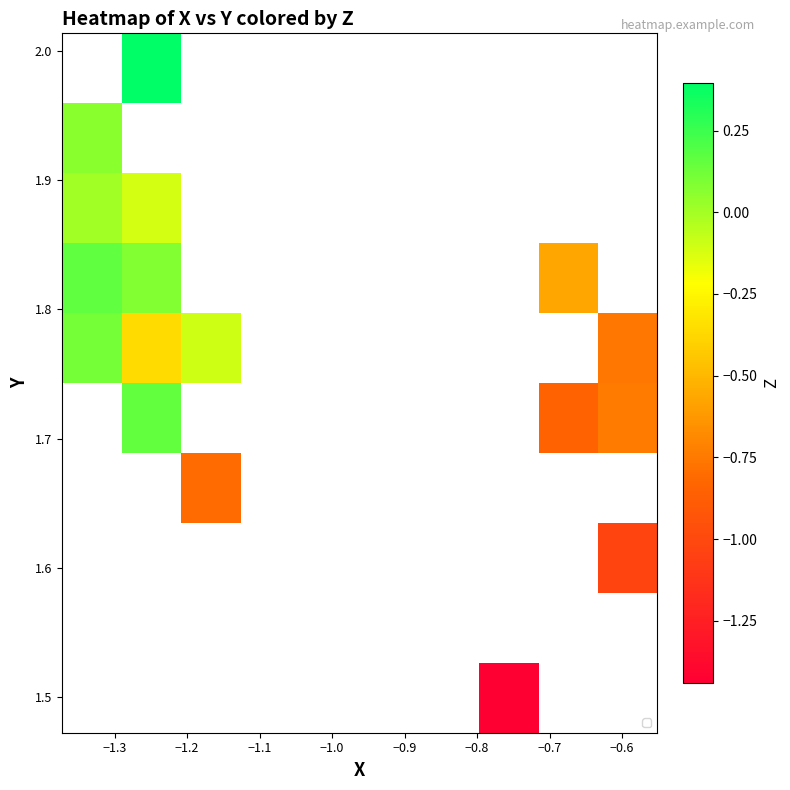

How many distinct data groups are displayed?

10